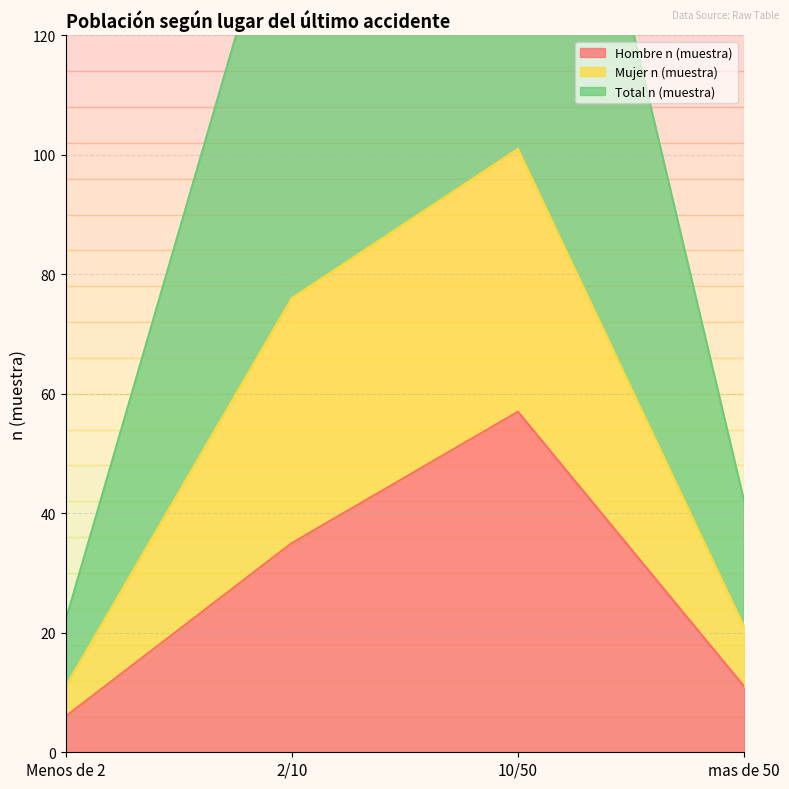

Between 10/50 and mas de 50, which series saw the biggest shift?

Total n (muestra)